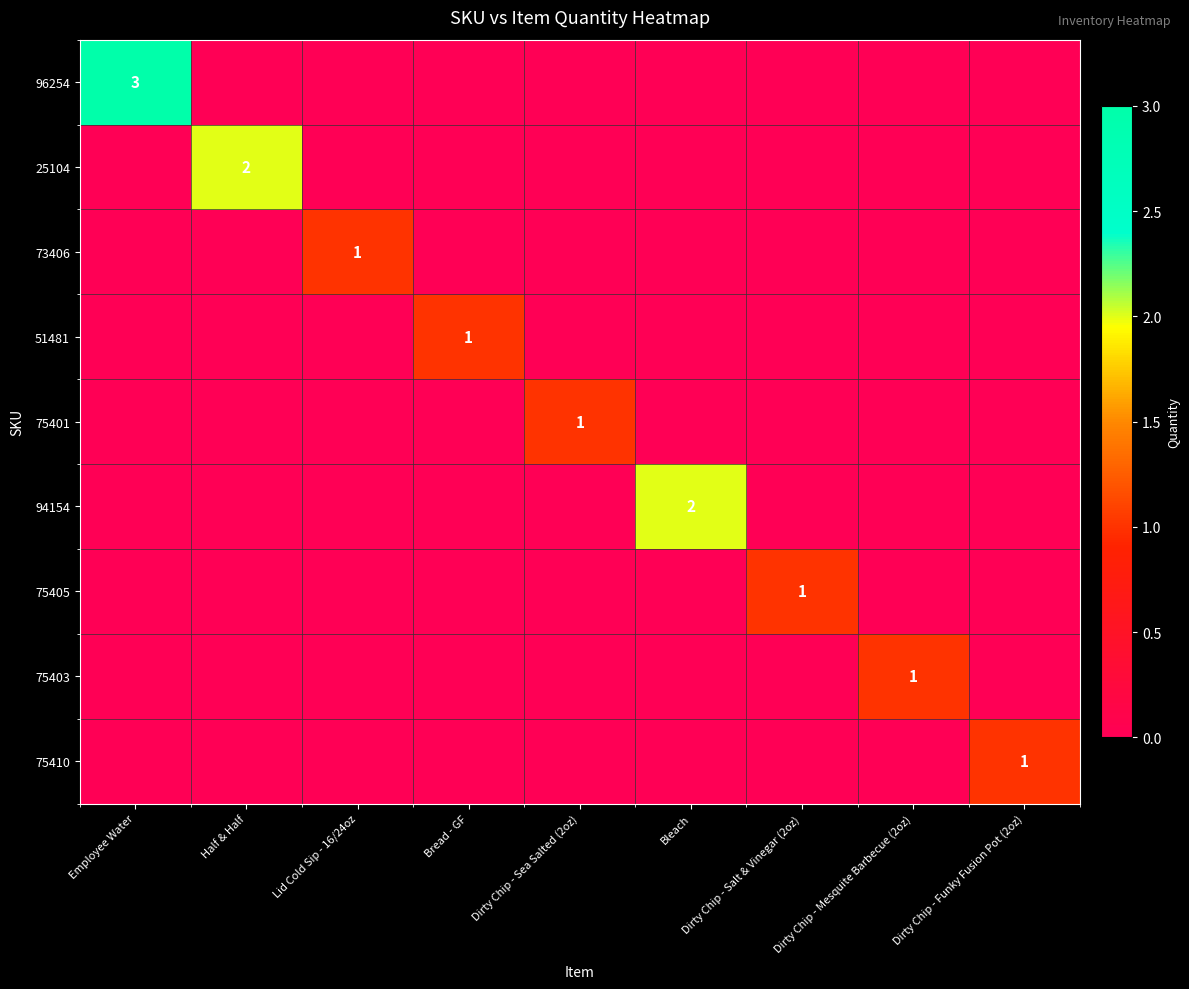

True or false: 75405 has a value of 1 at Dirty Chip - Salt & Vinegar (2oz).

True